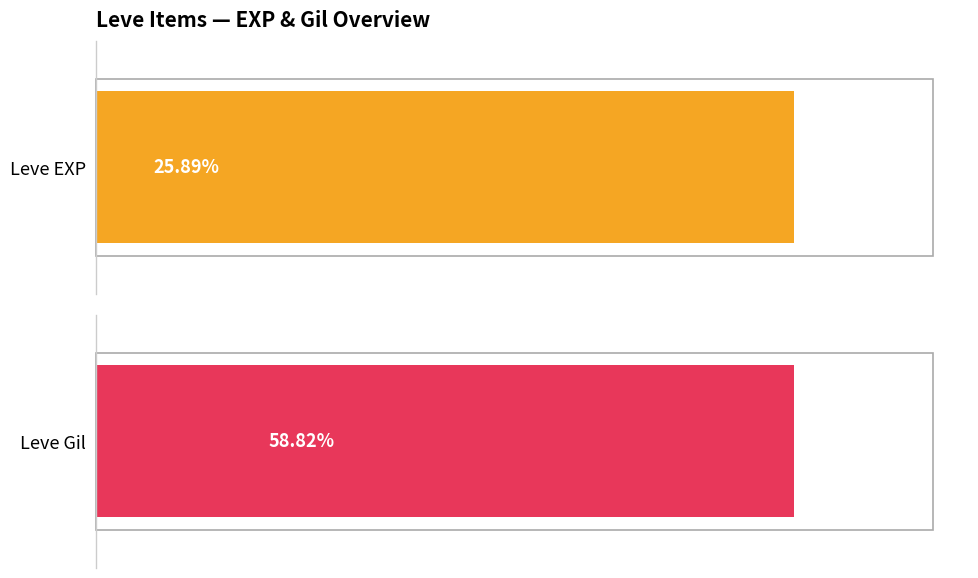

What is the difference between the maximum and minimum values in the Leve Gil series?

181